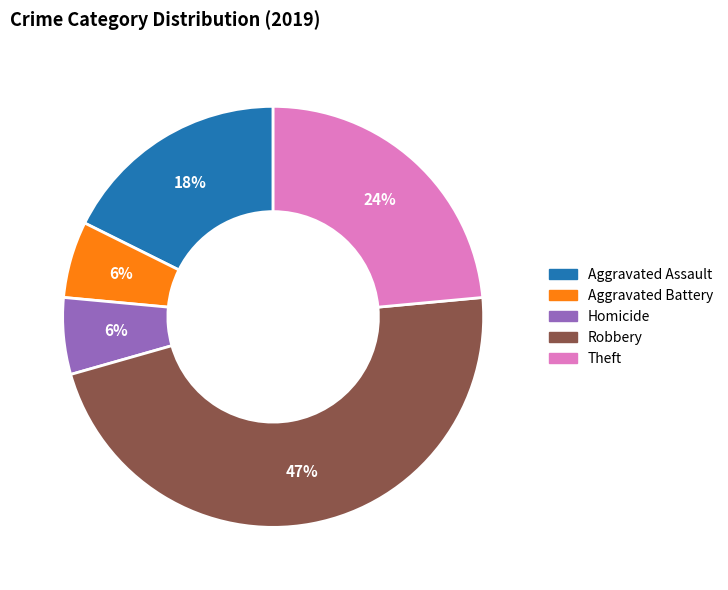

Does any single category account for the majority?

No